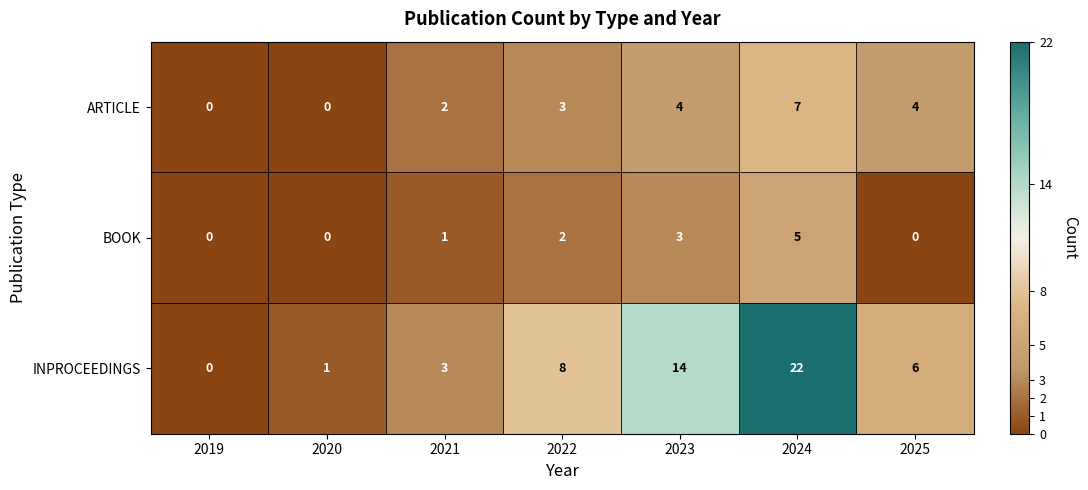

What is the maximum value shown in the chart?

22